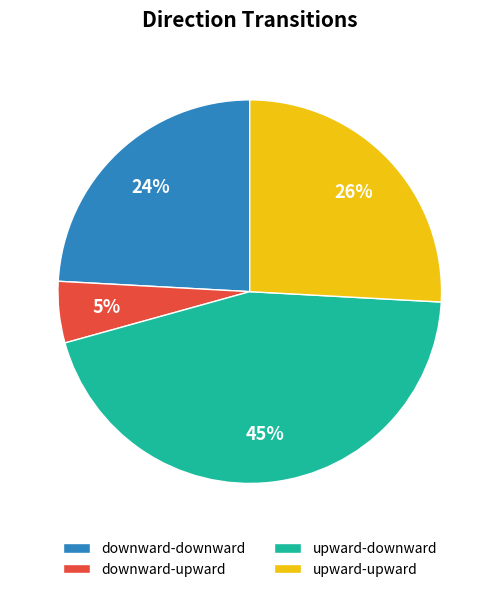

The downward-upward slice represents 13% of the pie. True or false?

False